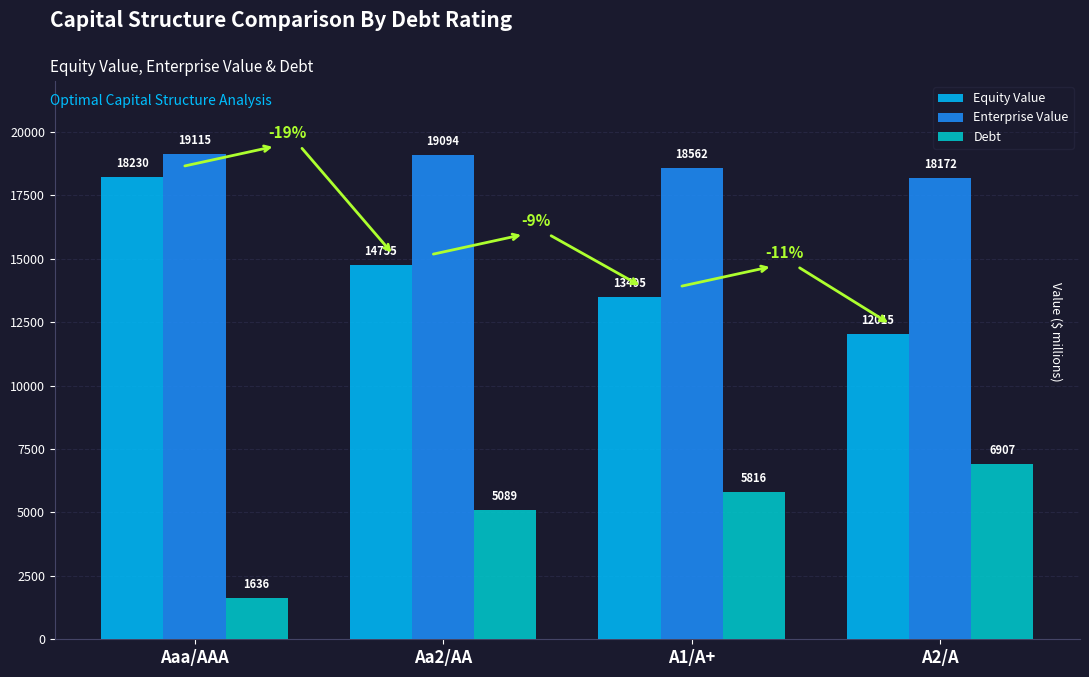

True or false: Equity Value has a value of 15967.4 at A2/A.

False